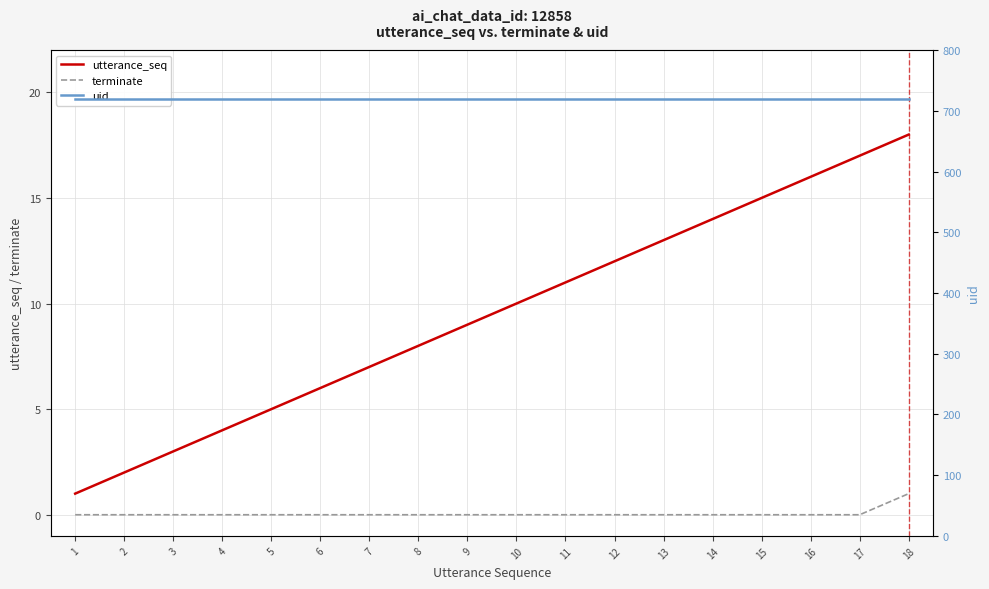

List the series in order of their peak value, lowest first.

terminate, utterance_seq, uid